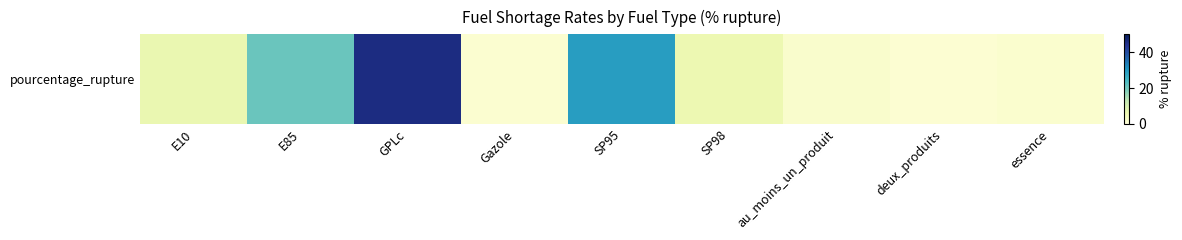

What is the smallest value displayed?

1.0